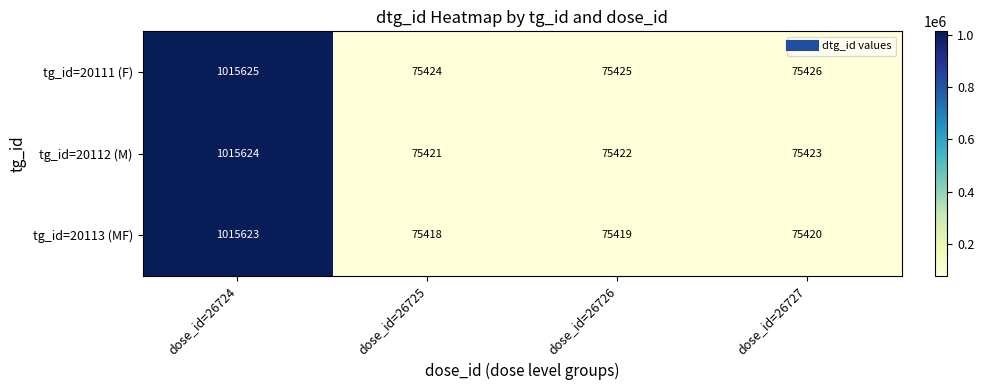

List the series in order of their overall mean, highest first.

tg_id=20111 (F), tg_id=20112 (M), tg_id=20113 (MF)